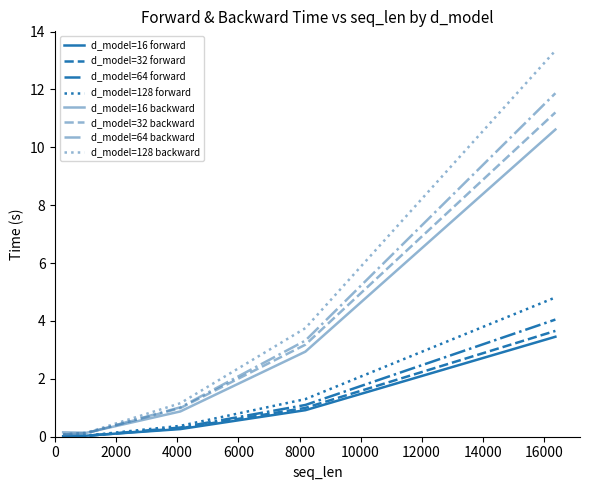

What is the maximum value for d_model=16 forward?

3.5